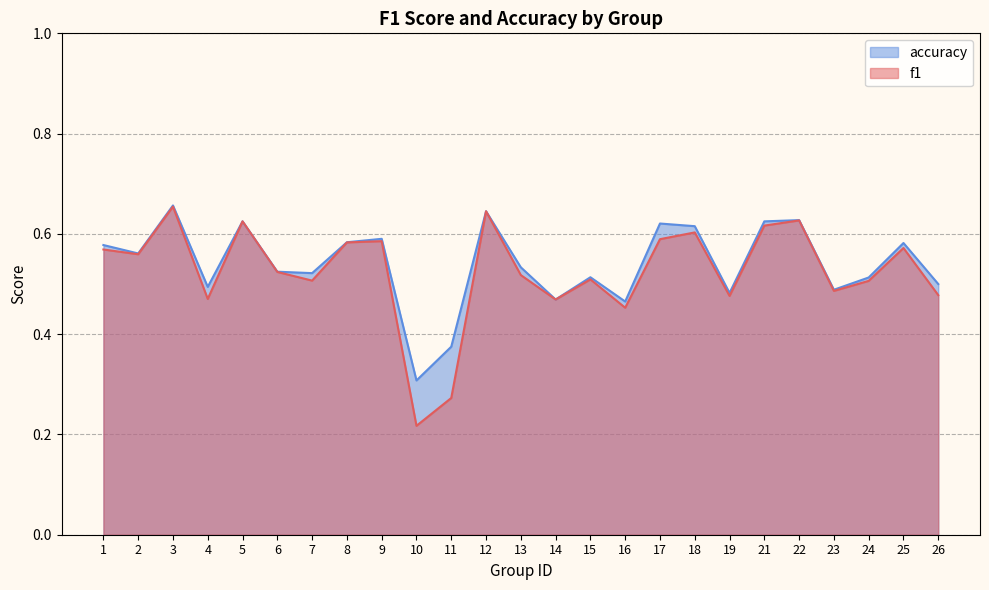

Count the number of categories in the chart.

25